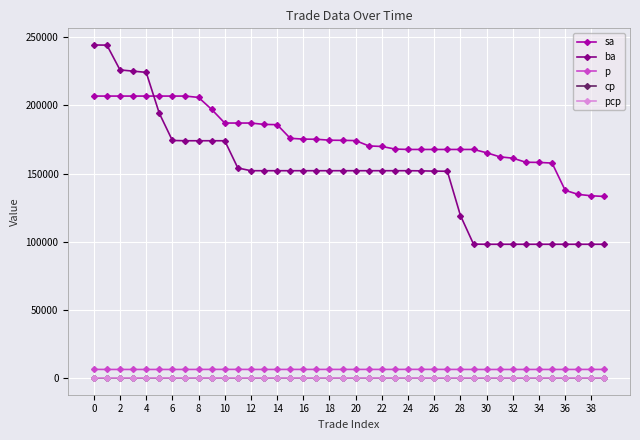

True or false: cp has more than 0 points higher than both neighbors.

True